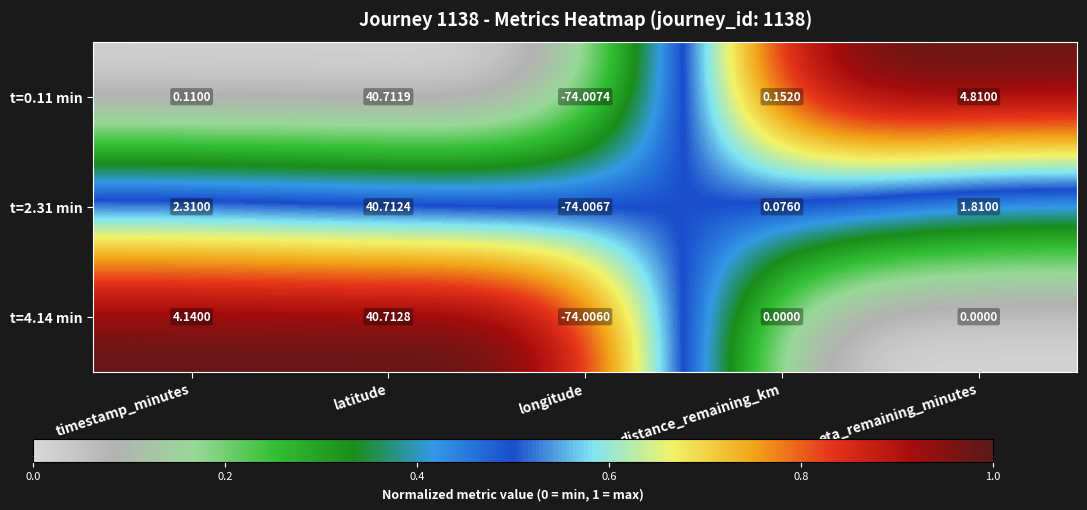

At which label does t=0.11 min first exceed 0?

timestamp_minutes